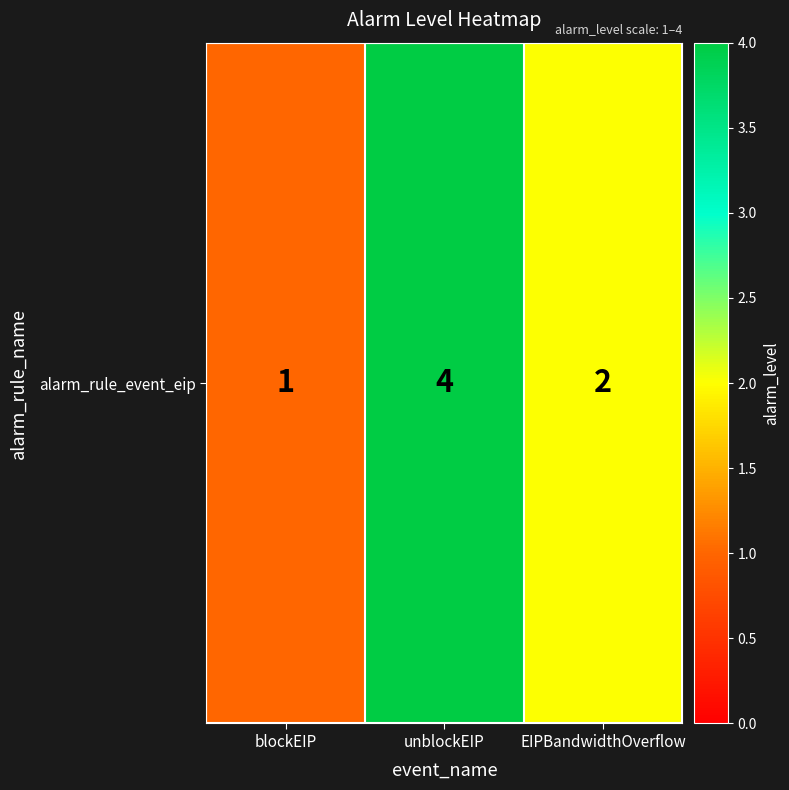

What is the change in value from blockEIP to EIPBandwidthOverflow?

+1